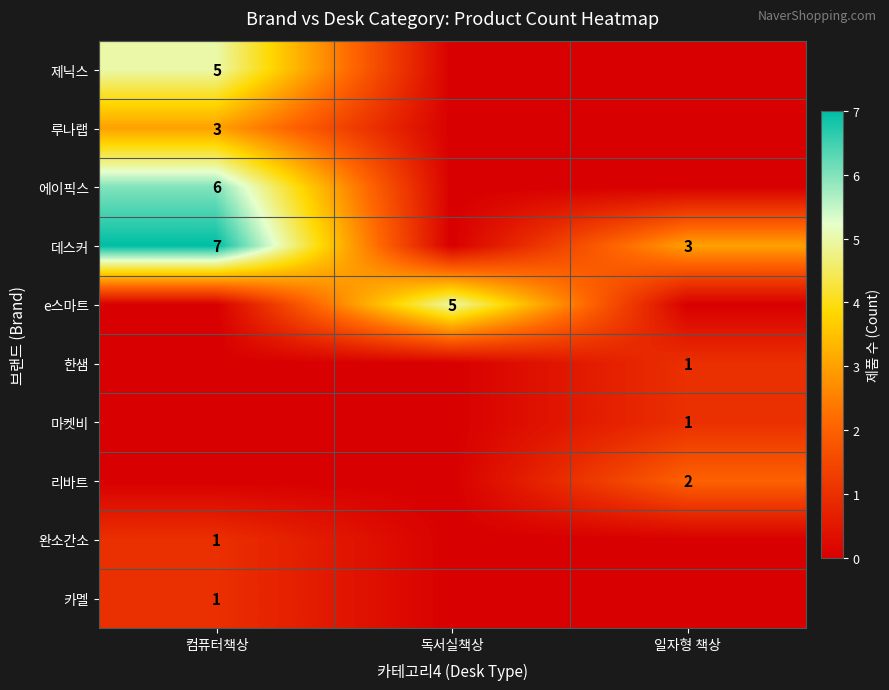

True or false: 데스커 has a value of 3 at 일자형 책상.

True